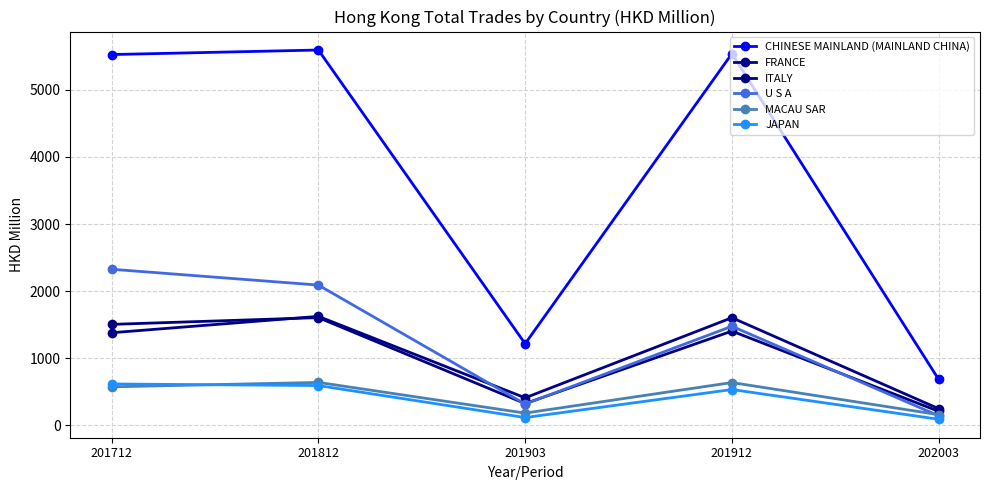

Rank the categories by MACAU SAR value from highest to lowest.

201812, 201912, 201712, 201903, 202003